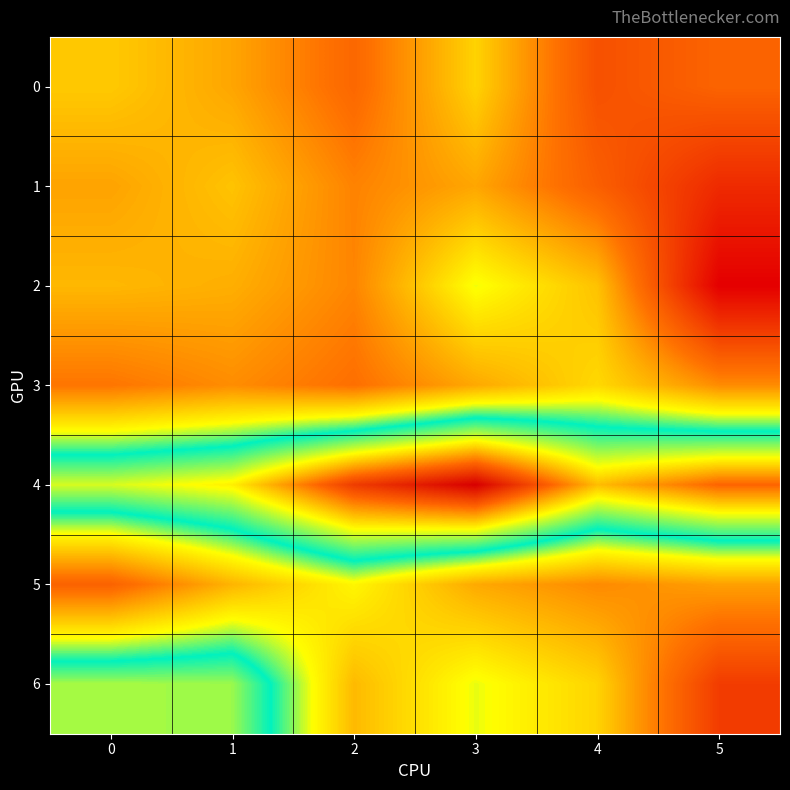

Reading left to right, extract all data points from this chart.

0: 0=4.7	1=4.5	2=4.0	3=4.7	4=3.8	5=4.0
1: 0=4.4	1=4.6	2=4.2	3=4.5	4=3.9	5=3.4
2: 0=4.6	1=4.5	2=4.2	3=5.1	4=4.6	5=3.0
3: 0=4.1	1=4.3	2=4.1	3=4.5	4=4.8	5=4.3
4: 0=6.1	1=6.2	2=7.1	3=7.5	4=6.5	5=6.9
5: 0=4.0	1=4.6	2=5.0	3=4.5	4=4.3	5=4.4
6: 0=5.9	1=5.9	2=4.6	3=5.1	4=4.8	5=3.6